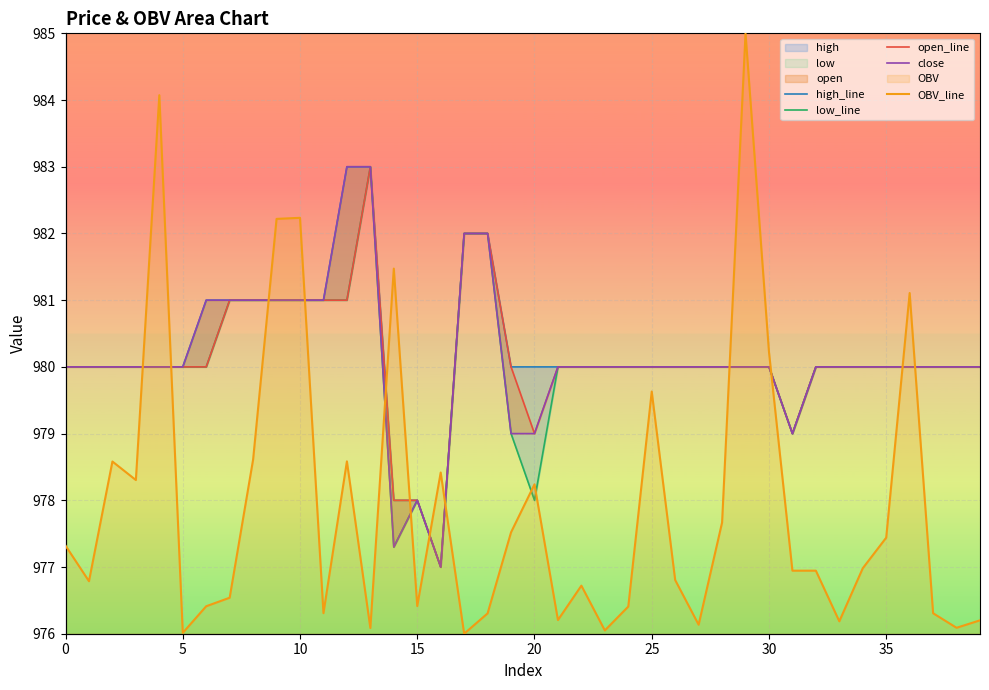

What is the difference between the highest and lowest values at 32?

3.1